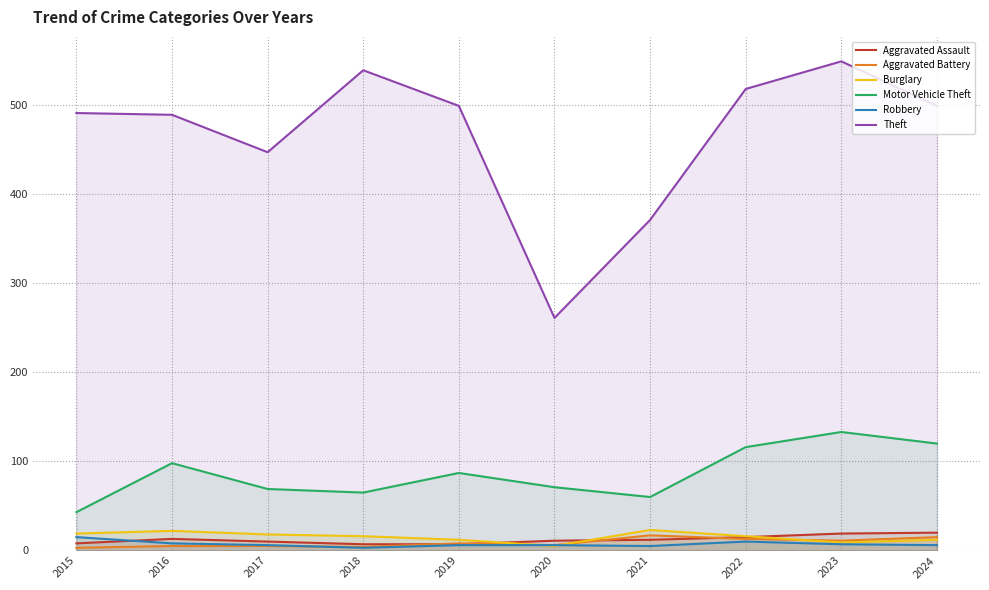

In Robbery, how many points are lower than both neighbors (excluding endpoints)?

2